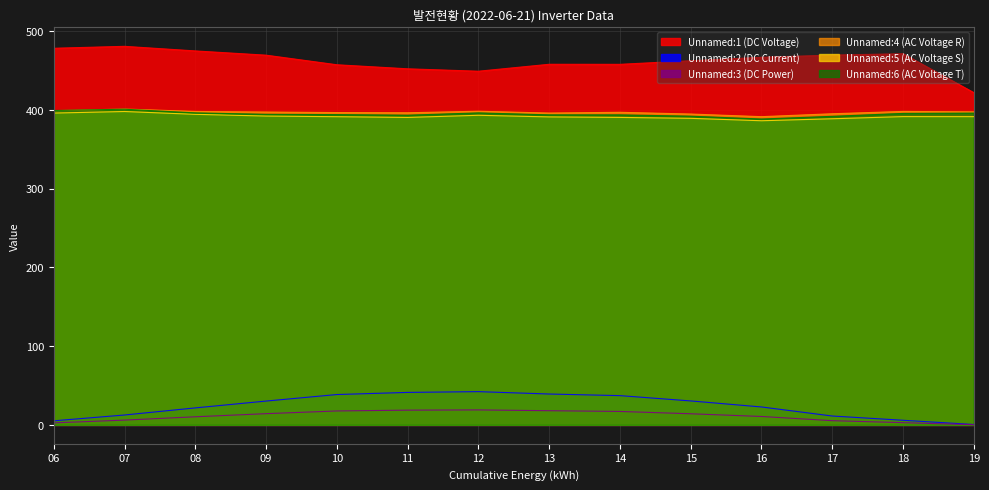

Which has a higher value, 16 or 19?

16